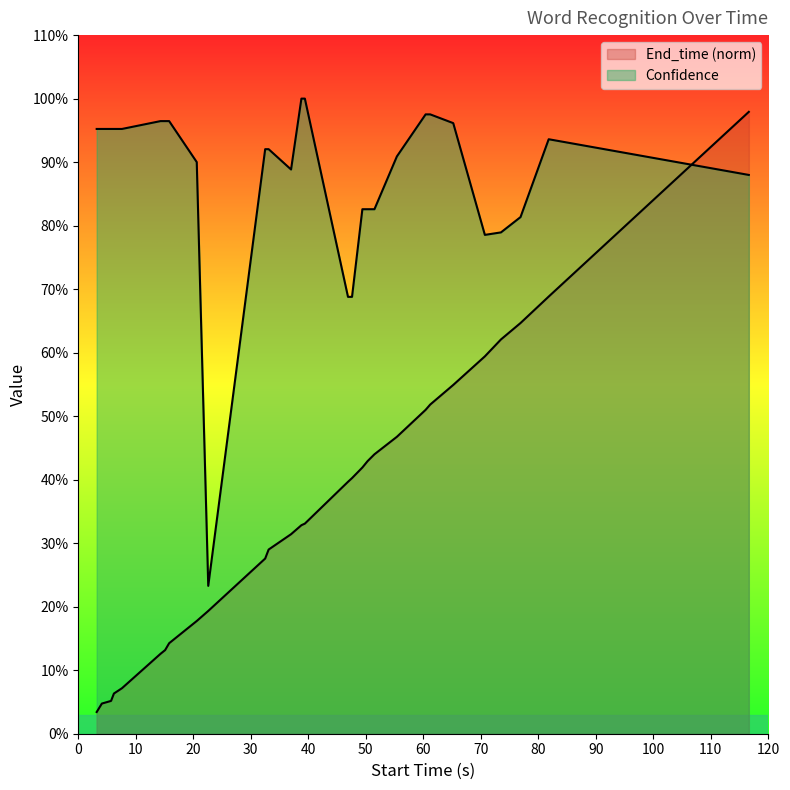

After their last crossing, which series has the higher values: End_time or Confidence?

End_time